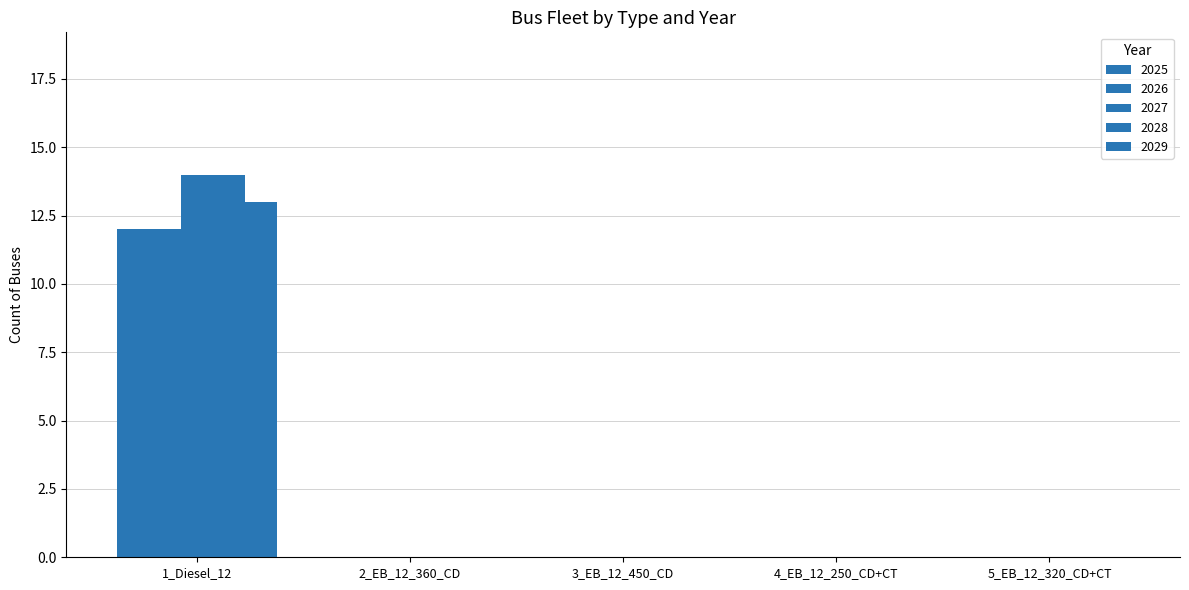

Between 2_EB_12_360_CD and 1_Diesel_12, which is larger?

1_Diesel_12